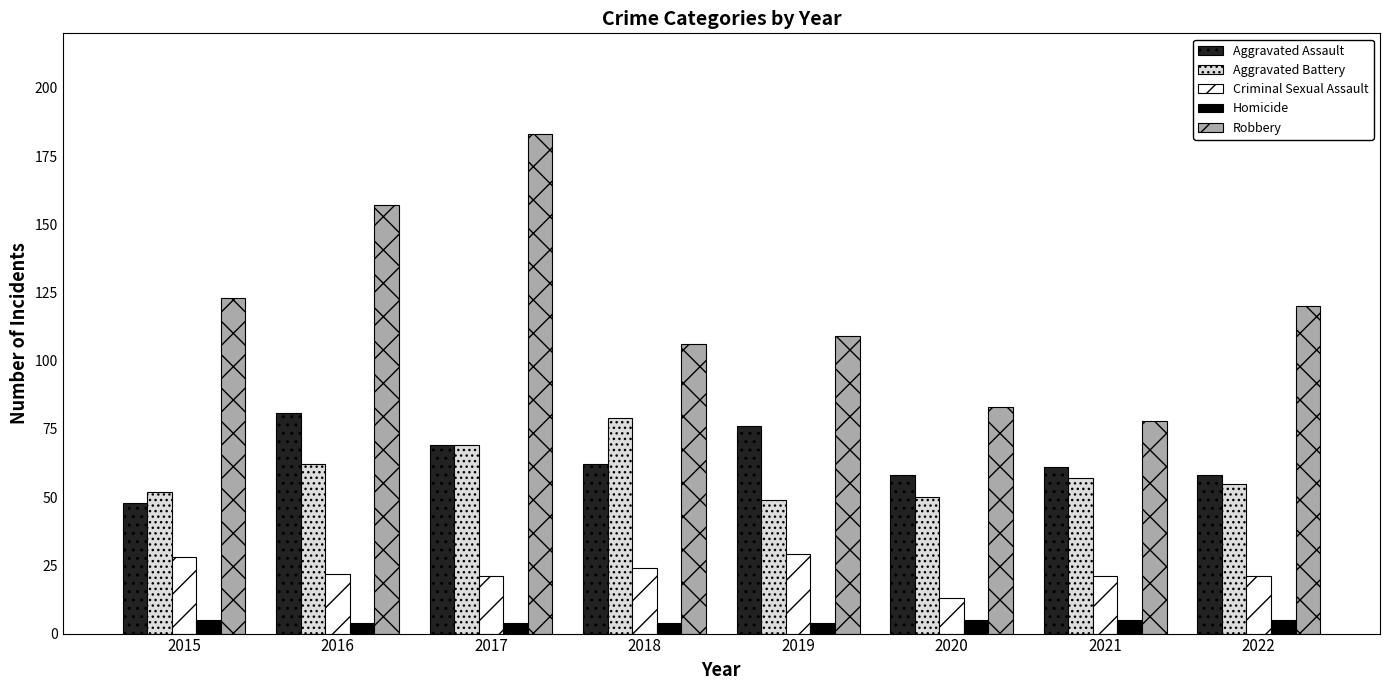

What is the value of the Homicide bar at the 4th from the left?

4